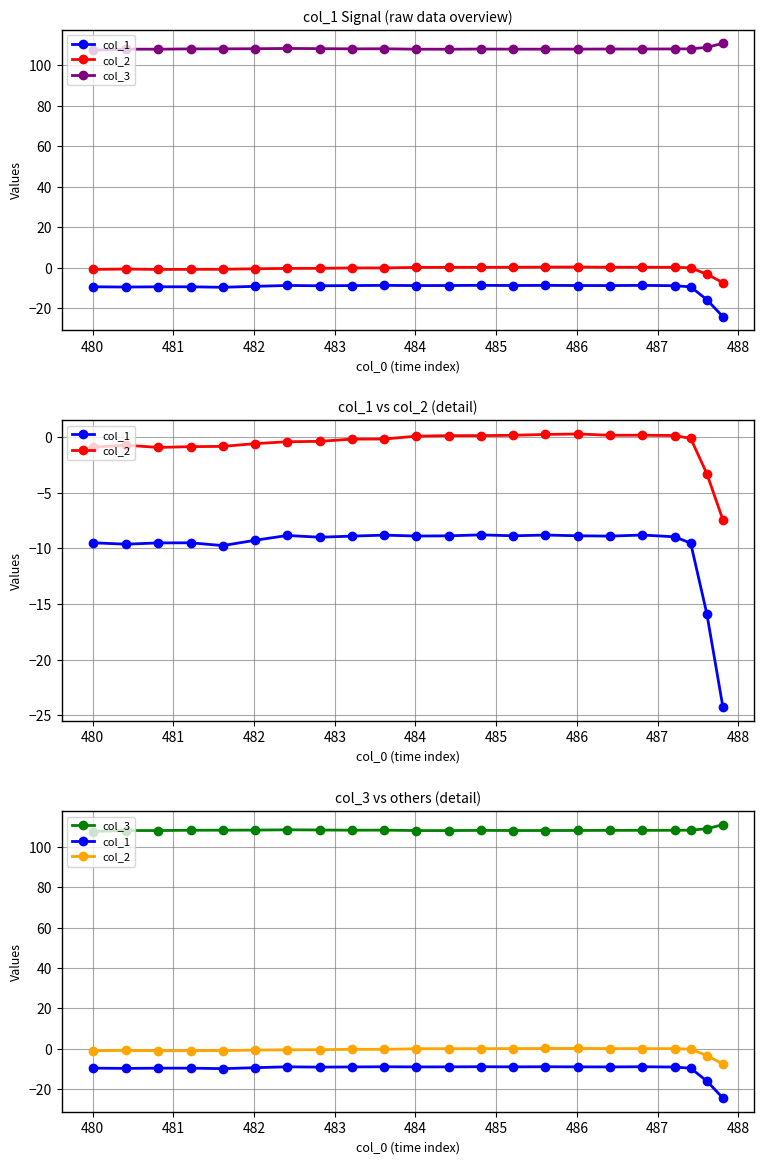

At how many categories does at least one series exceed 29?

22